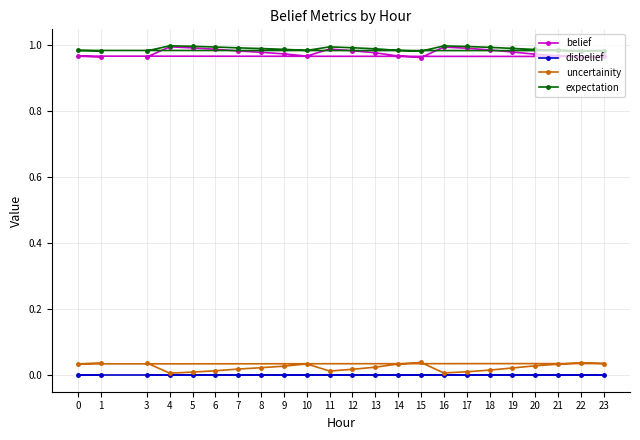

What value does the belief series have at 14?

1.0